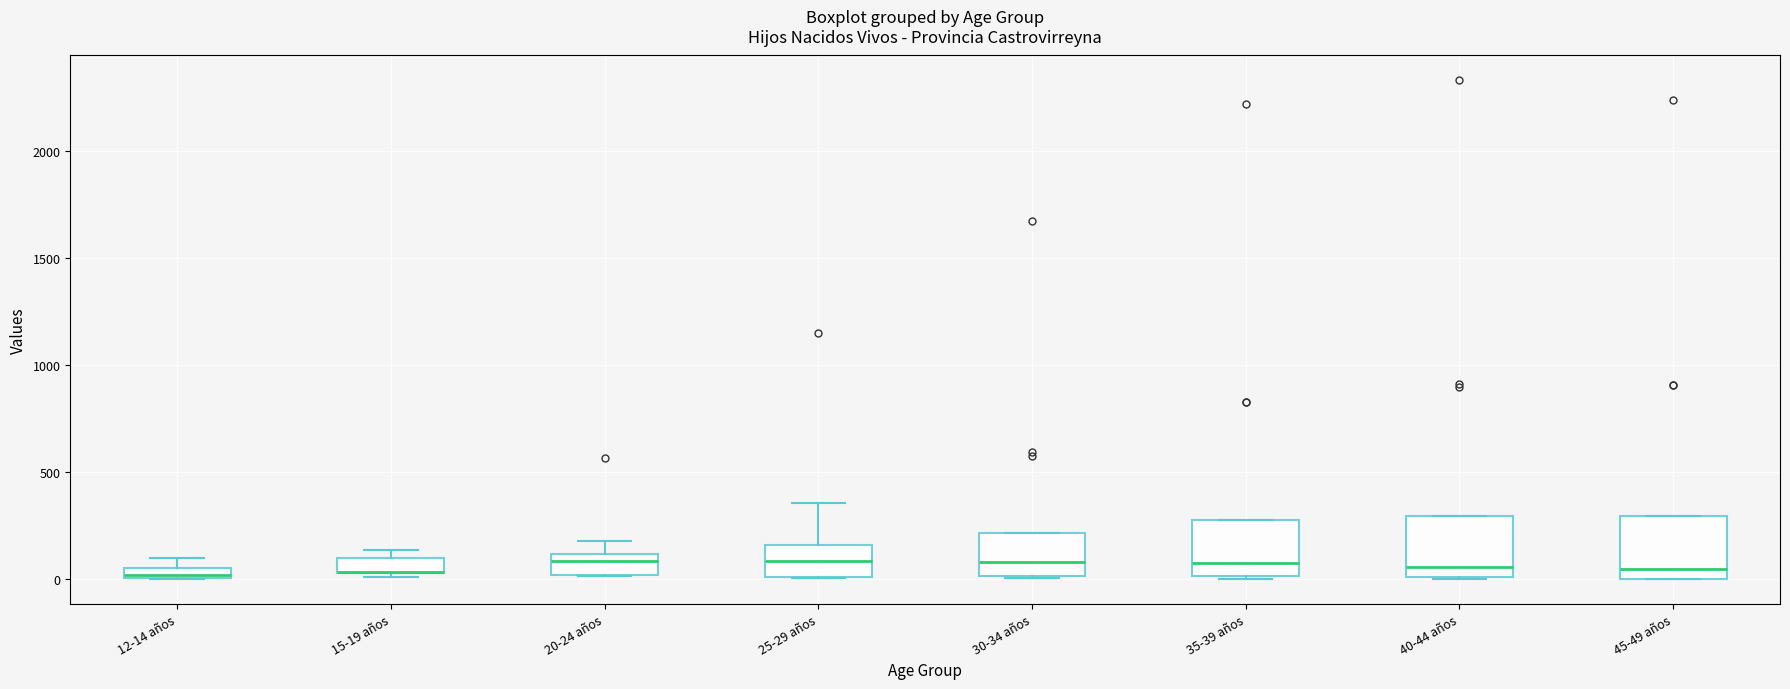

Where is the lower edge of the box for 45-49 años on the y-axis? The values are not printed on the chart, so give them approximately, as read against the axis.

0